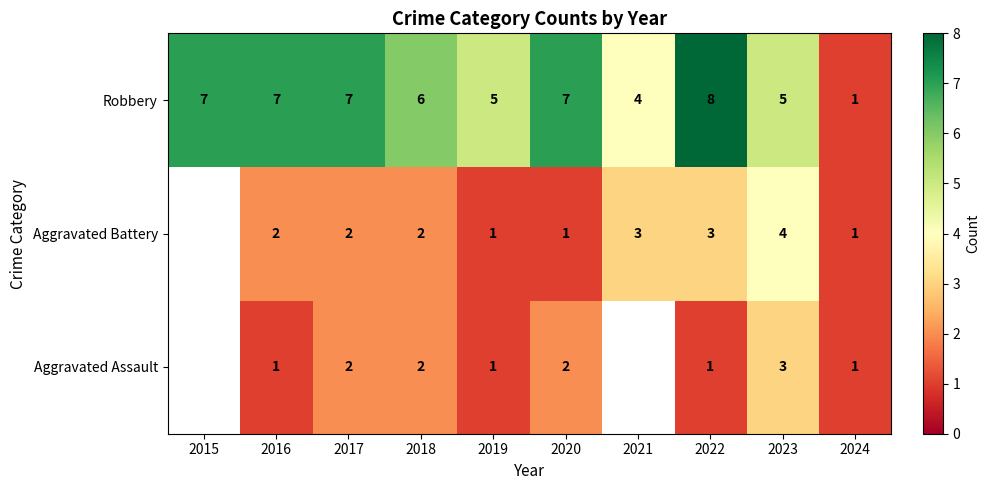

Where is Robbery nearest to the value 4?

2021